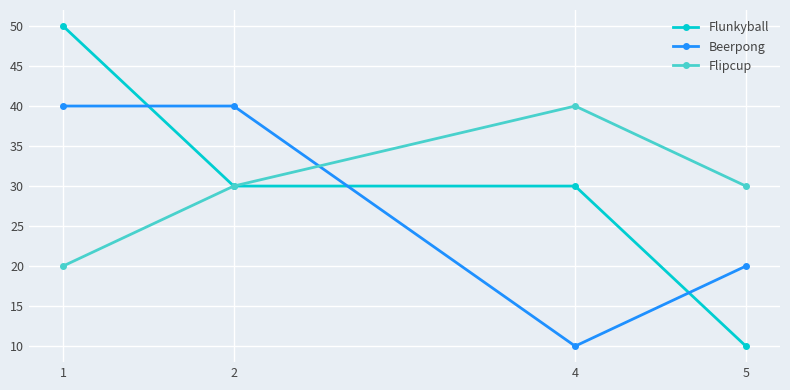

Which series has the widest spread of values?

Flunkyball